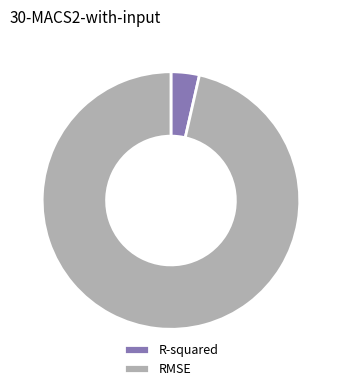

Is the sum of RMSE and R-squared greater than half?

Yes